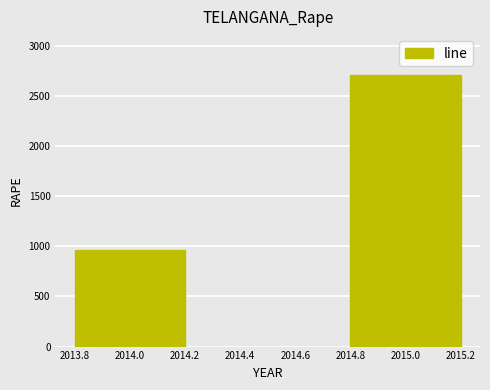

What is the change in value from 2014.0 to 2015.0?

+1750.0